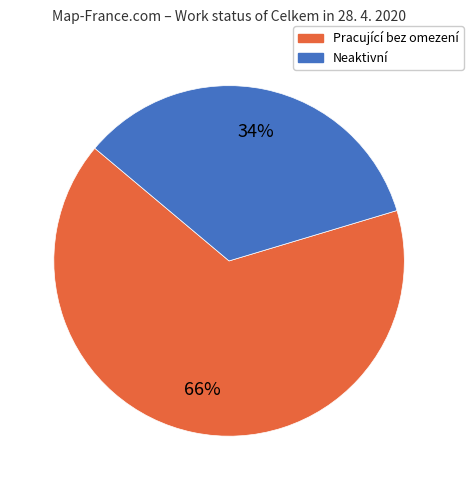

Does any single category account for the majority?

Yes